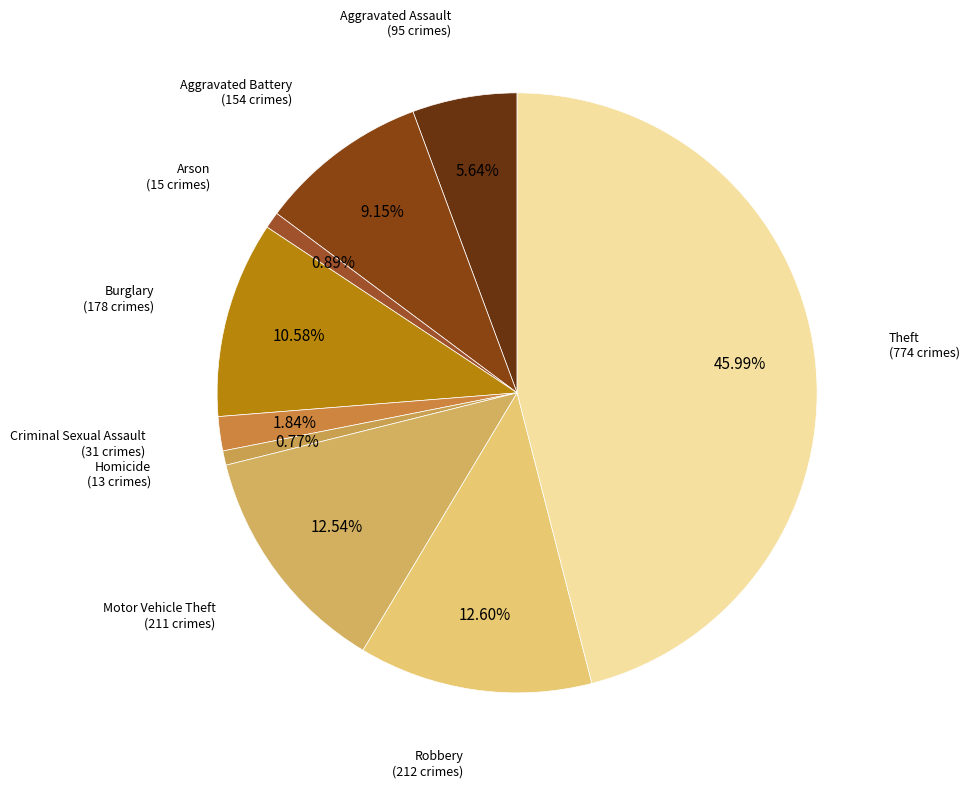

Which category has the smallest portion of the pie?

Homicide